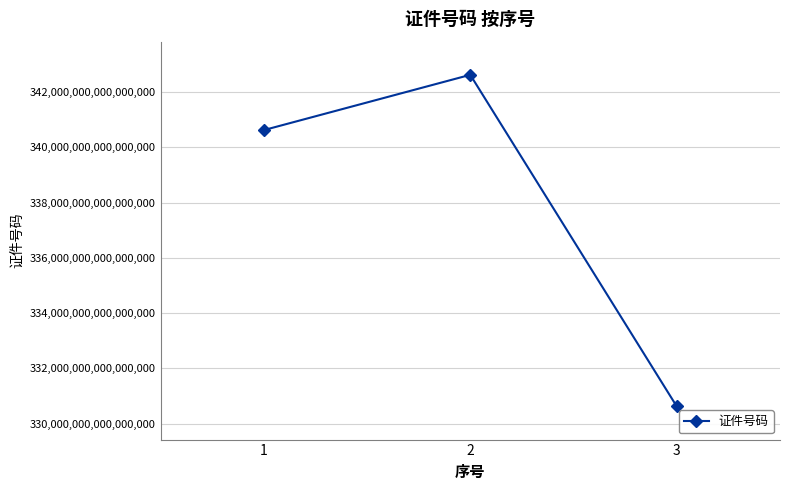

Is it true that the value at 2 is 342622197908037760?

True